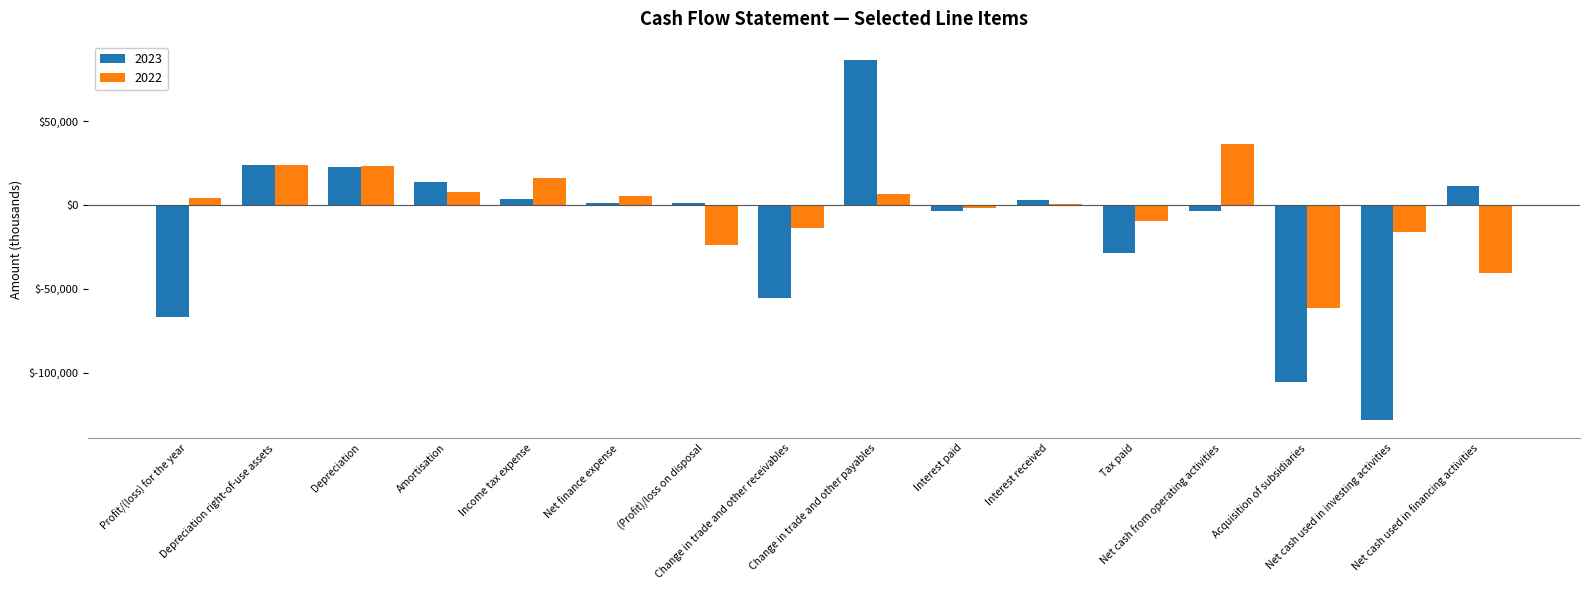

What is the highest value of the 2022 series?

36332